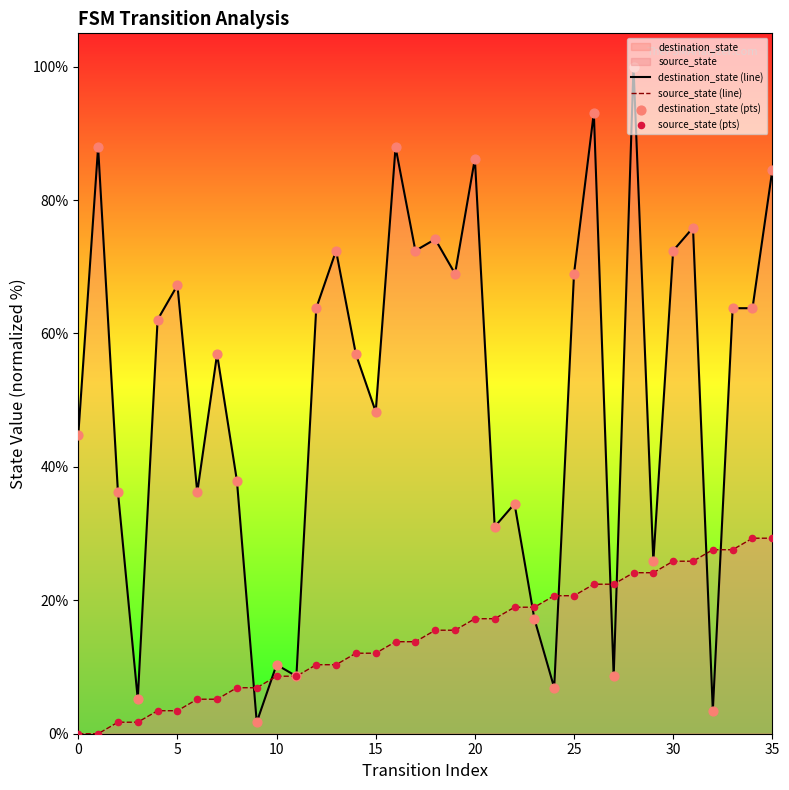

At which category is the sum across all series the highest?

28